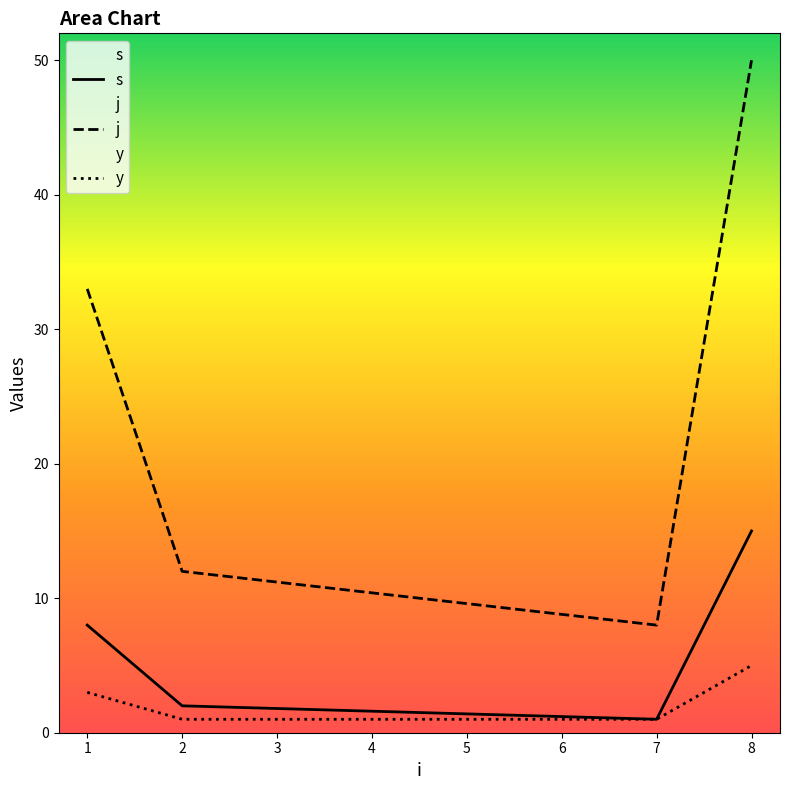

How many data points does each series have?

4